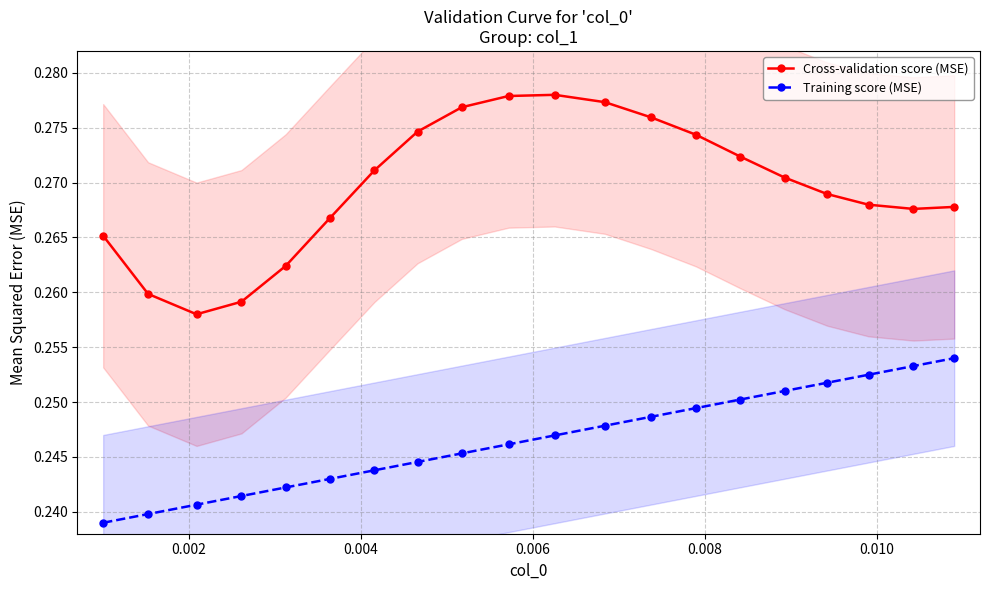

True or false: Cross-validation score (MSE) and Training score (MSE) intersect in this chart.

False